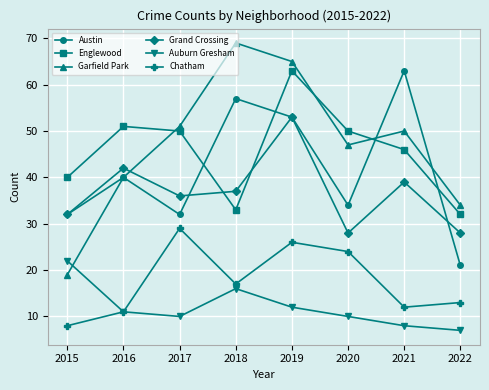

Is this an area chart (filled region under the line)?

No